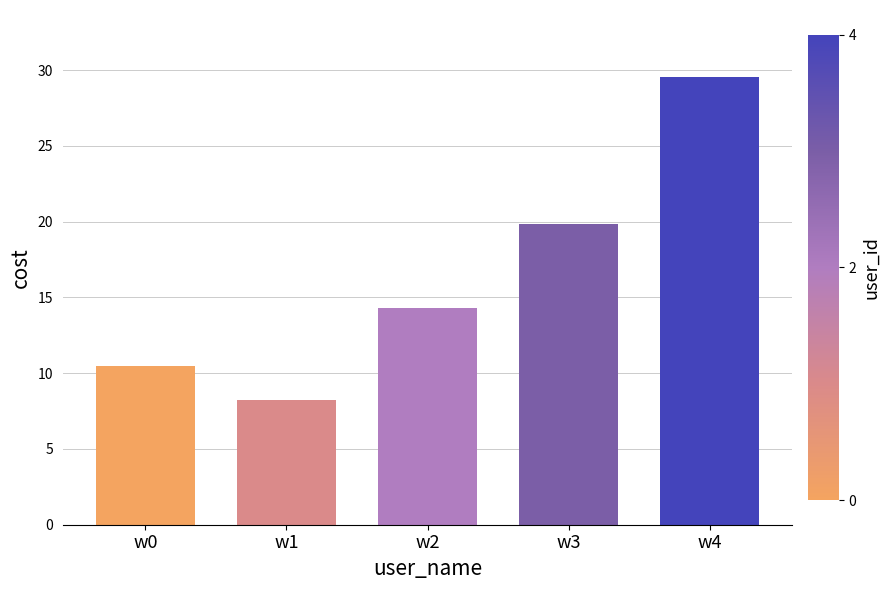

Reading left to right, transcribe all the data shown in this chart.

w0=10.4	w1=8.2	w2=14.3	w3=19.9	w4=29.5